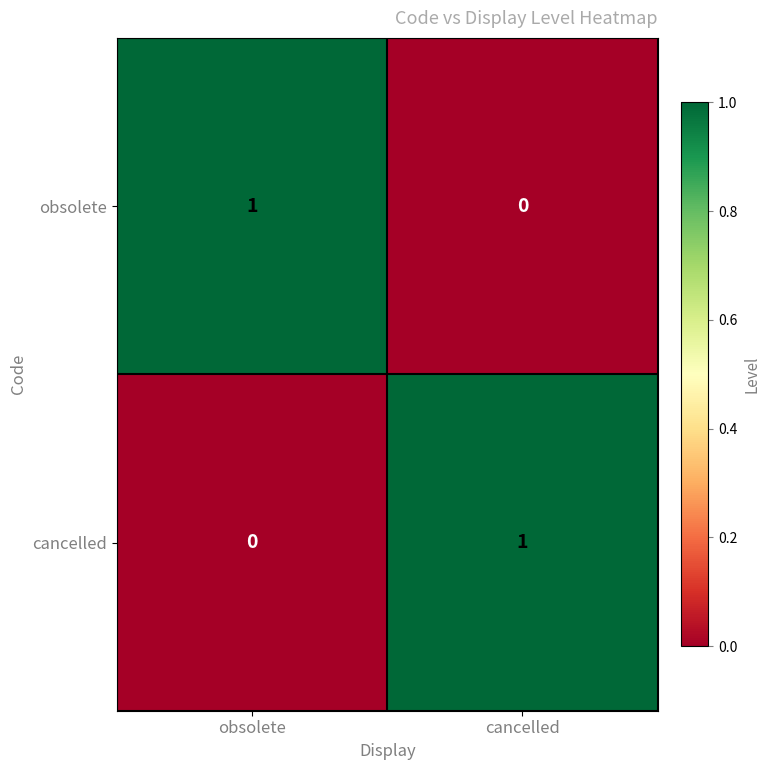

Rank the series at obsolete from highest to lowest value.

obsolete, cancelled